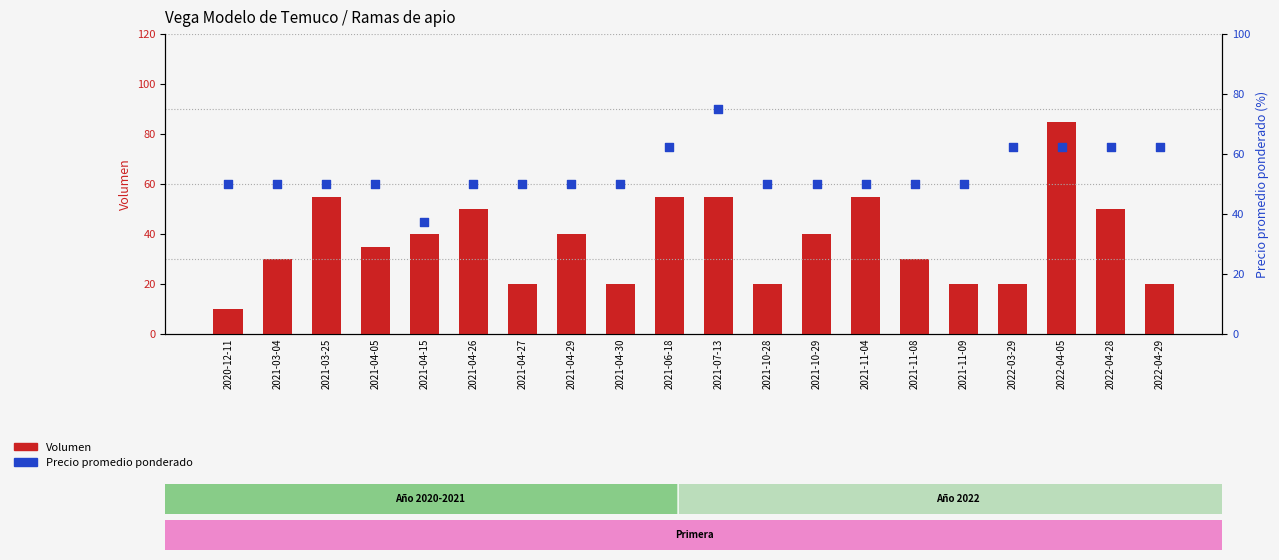

What is the total value across all series at 2021-04-29?

90.0